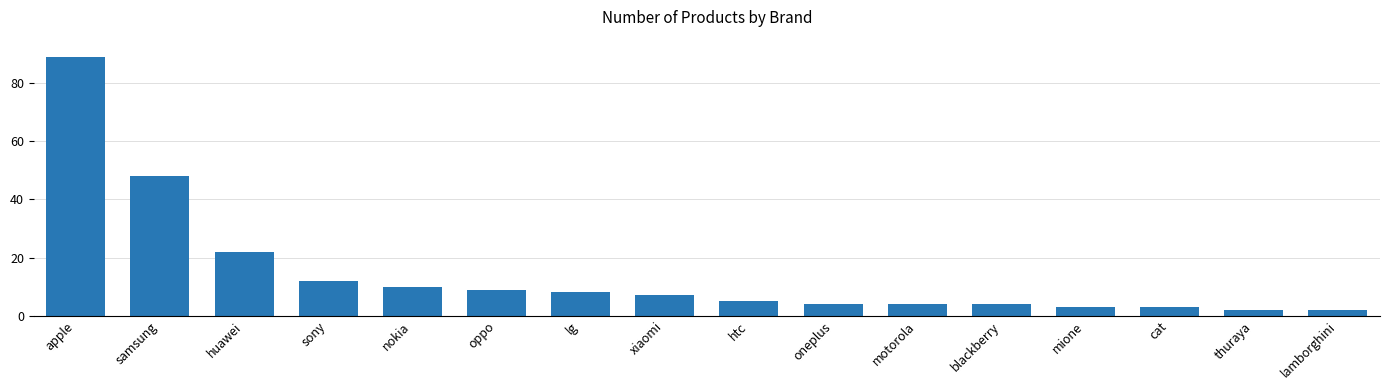

What is the difference between the maximum and minimum values?

87